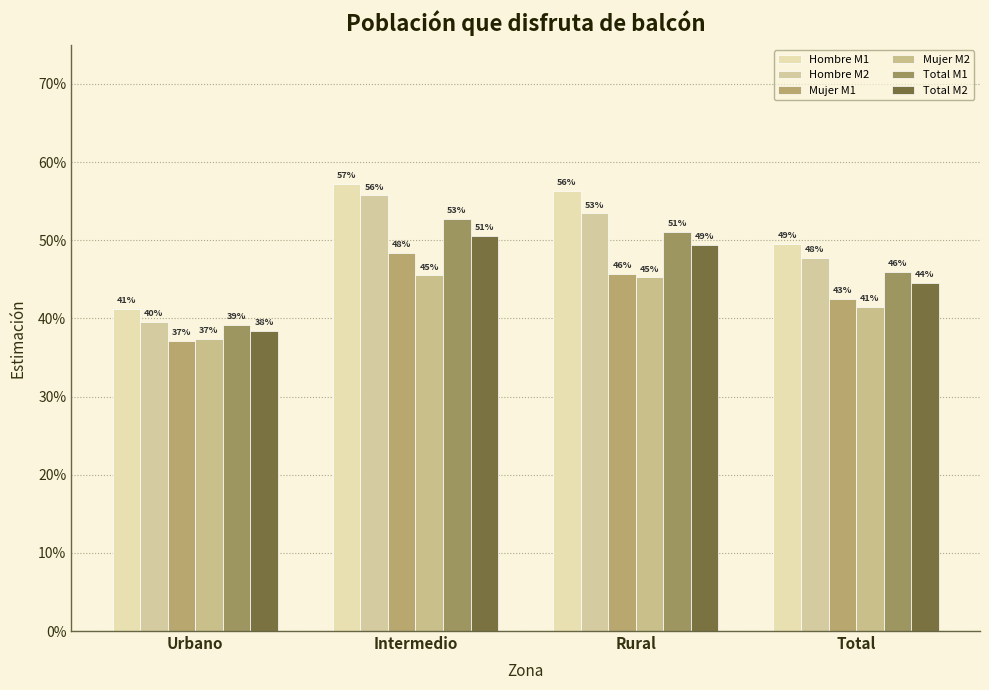

Are the bars grouped side by side (vs. stacked)?

Yes